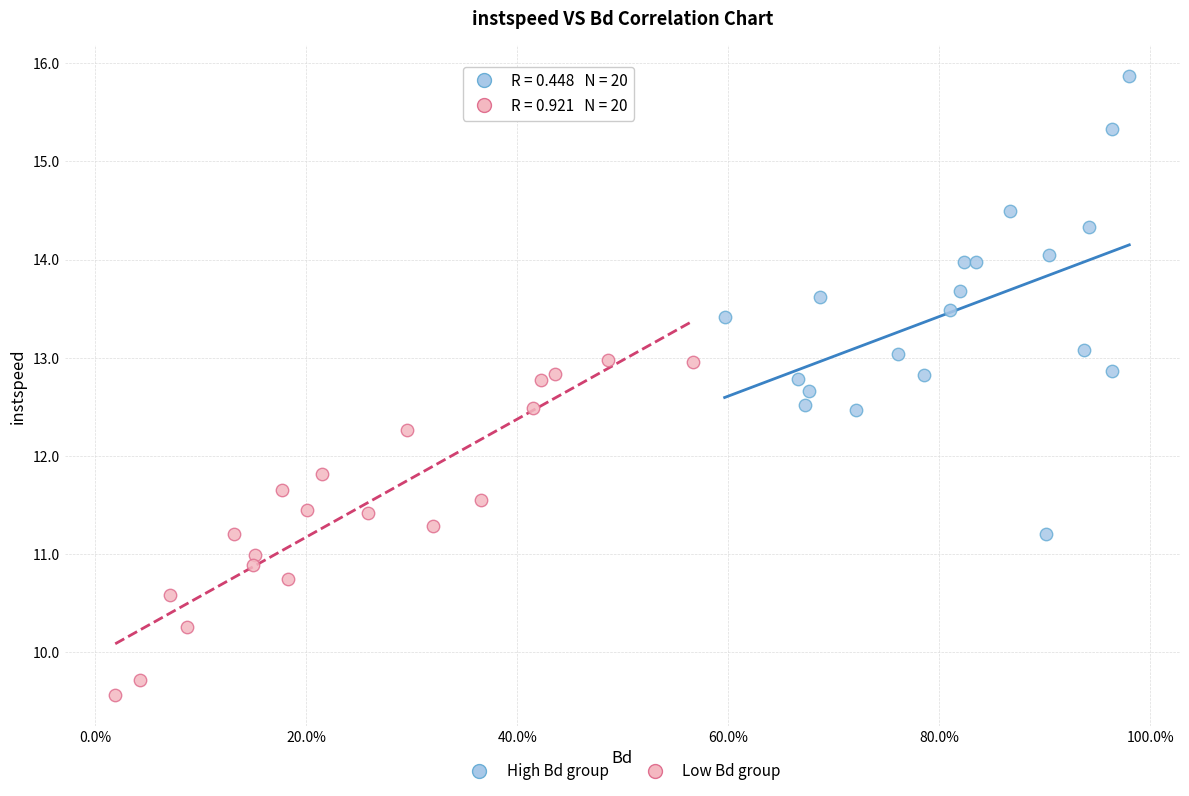

Which series contains the highest Y value?

High Bd group